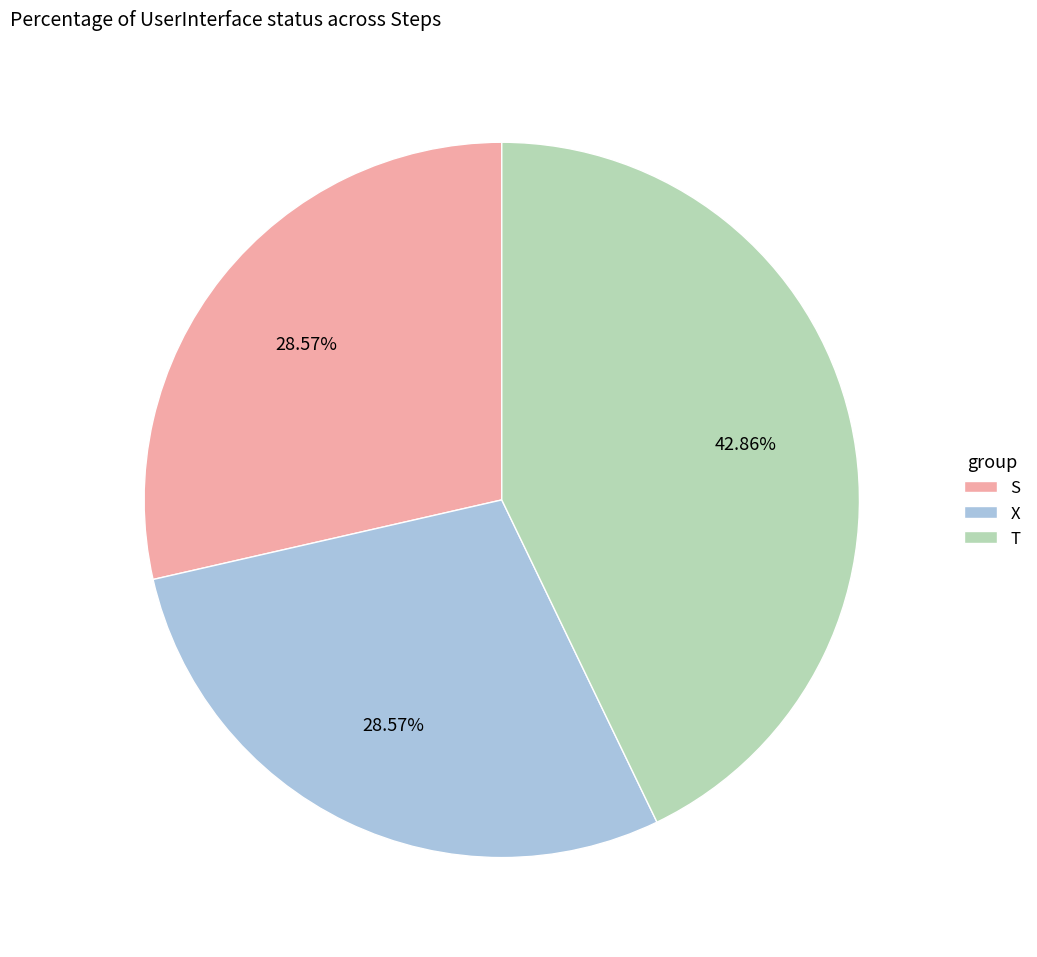

Combined, what portion of the pie is S and X?

57.1%